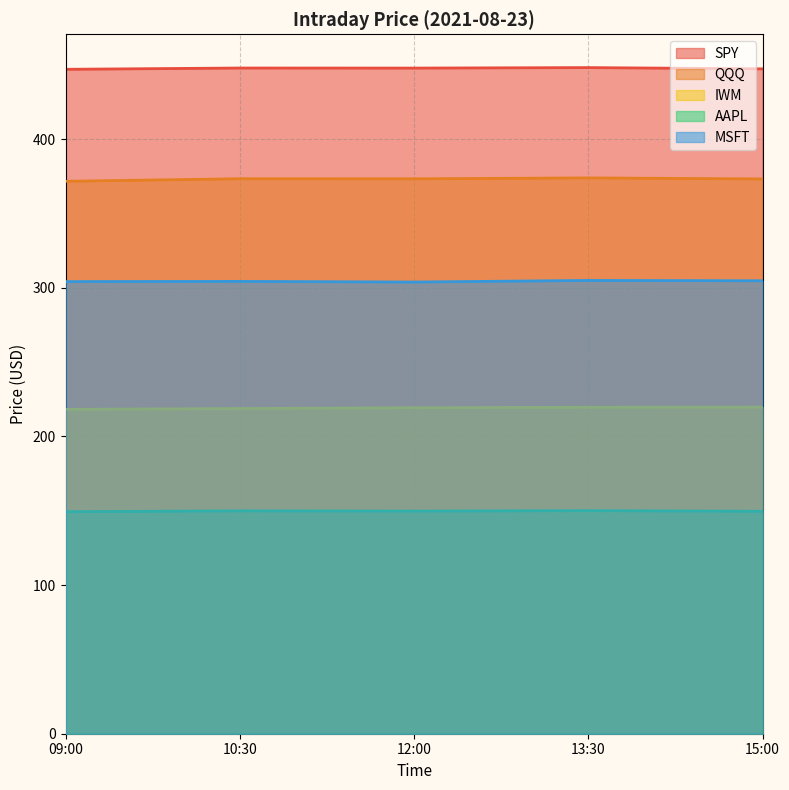

Where is the first local maximum for SPY?

10:30